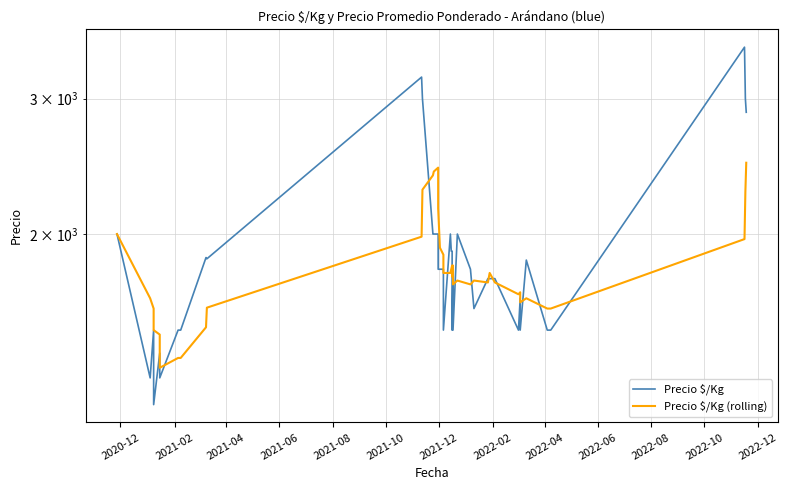

At how many categories does at least one series exceed 2072?

9